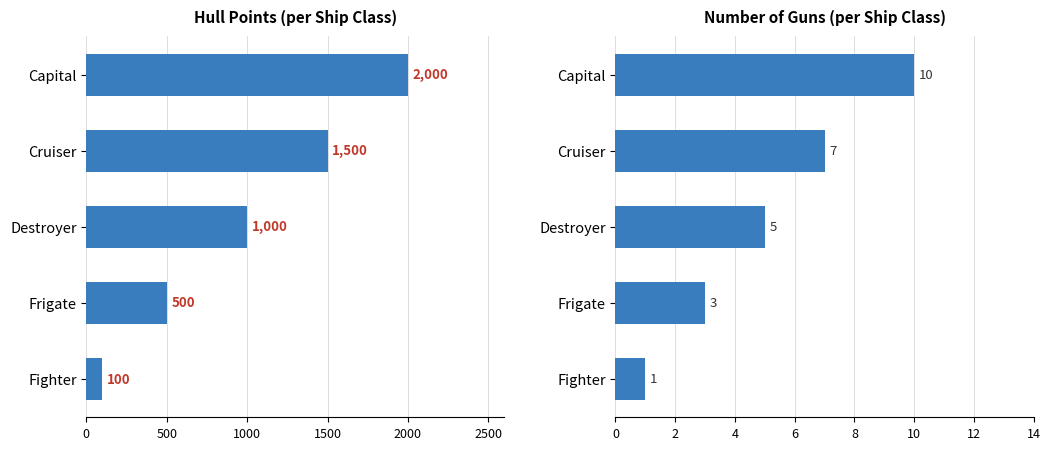

Which series changed the most between Frigate and Fighter?

Hull